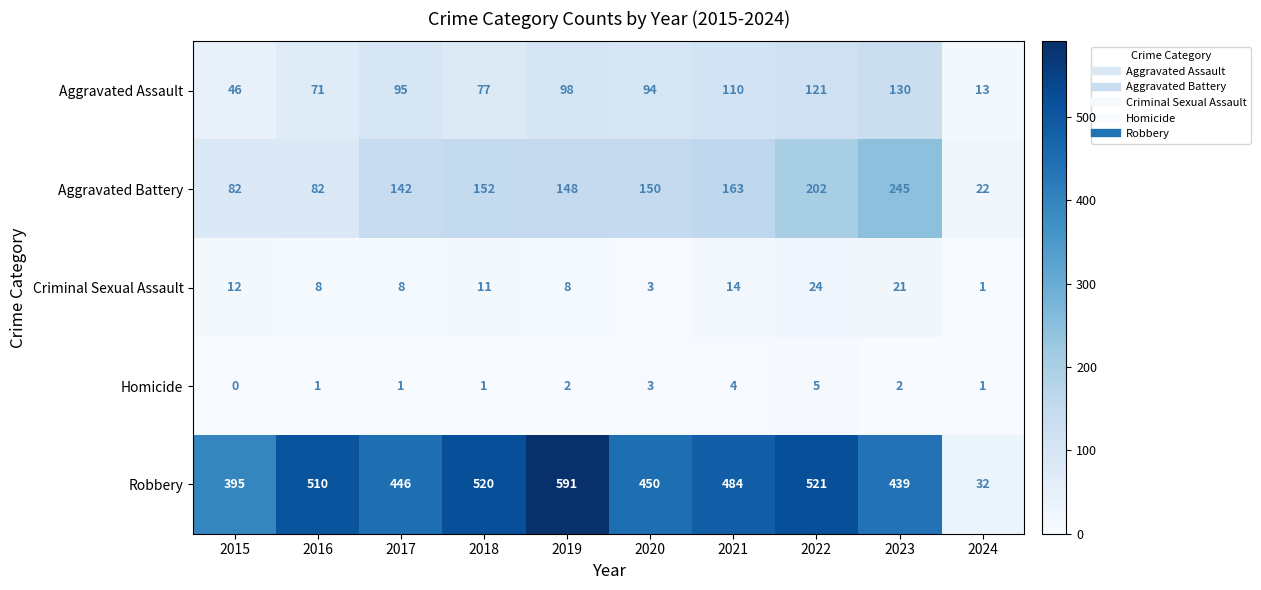

Which series changed the most between 2018 and 2023?

Aggravated Battery